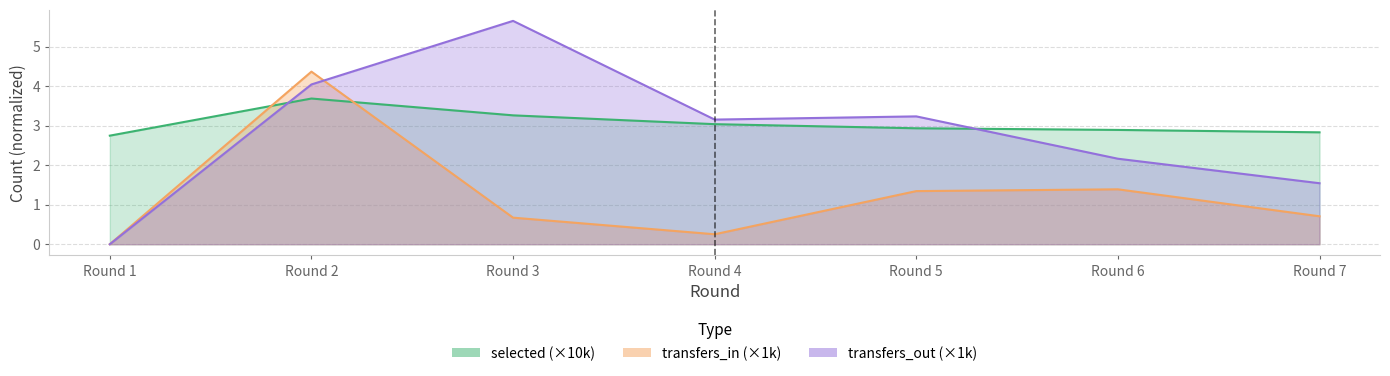

How many series are shown in this chart?

3